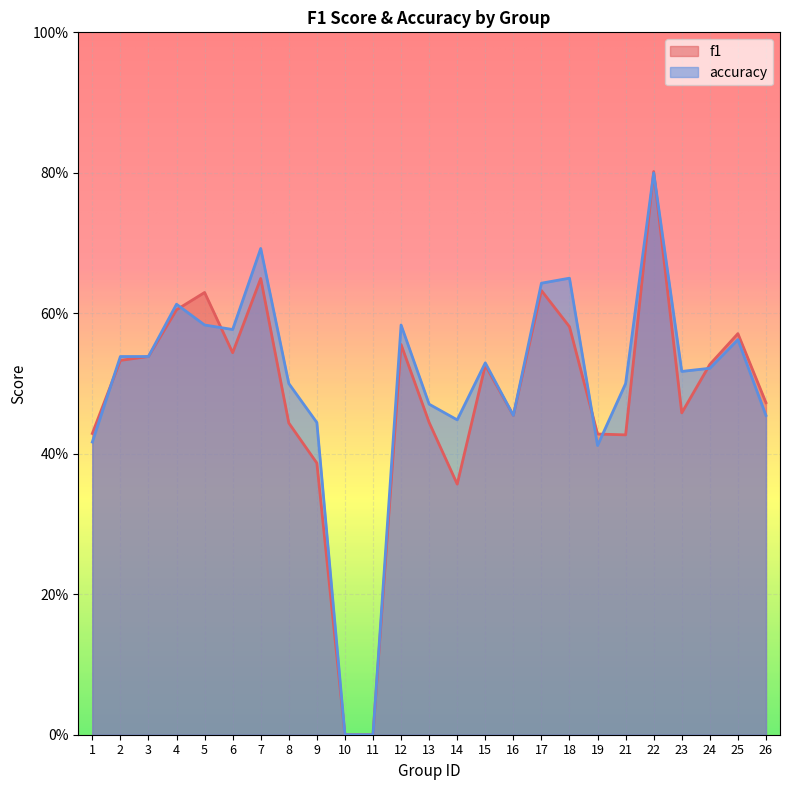

Rank the categories by accuracy value from lowest to highest.

10, 11, 19, 1, 9, 14, 16, 26, 13, 8, 21, 23, 24, 15, 2, 3, 25, 6, 5, 12, 4, 17, 18, 7, 22